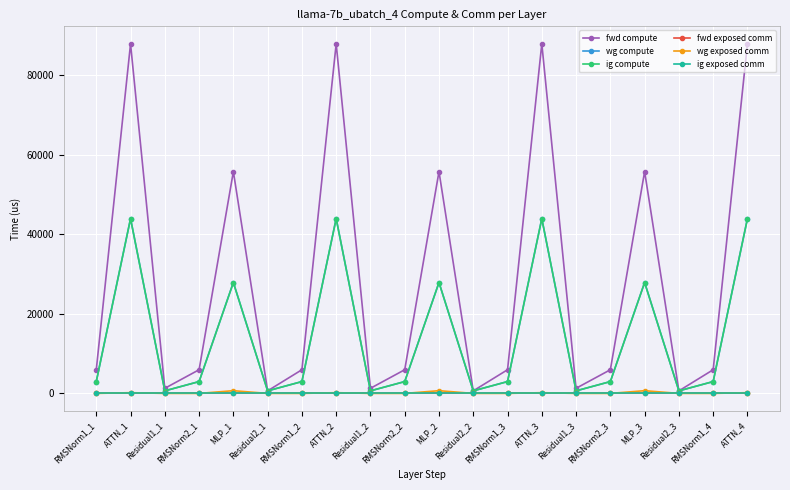

Does the chart have visible grid lines?

Yes